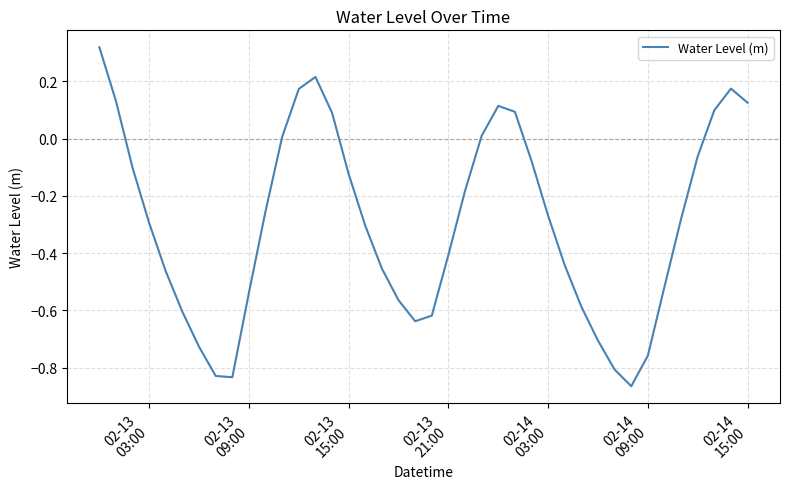

What is the difference between the maximum and minimum values?

1.2